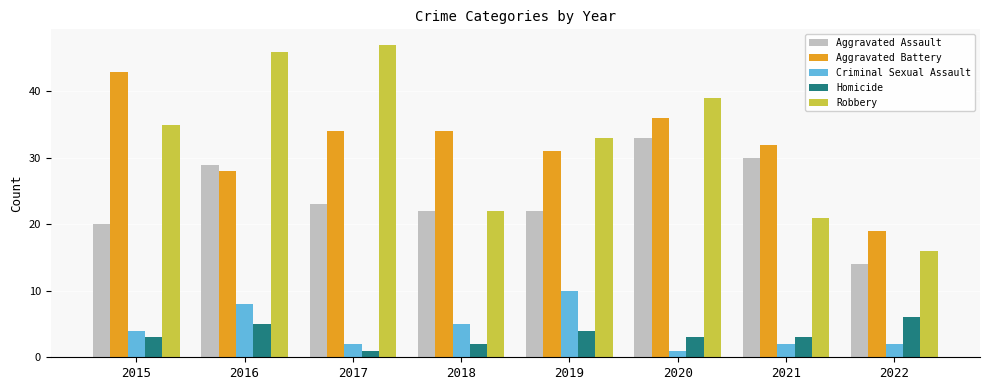

Are the bars grouped side by side (vs. stacked)?

Yes